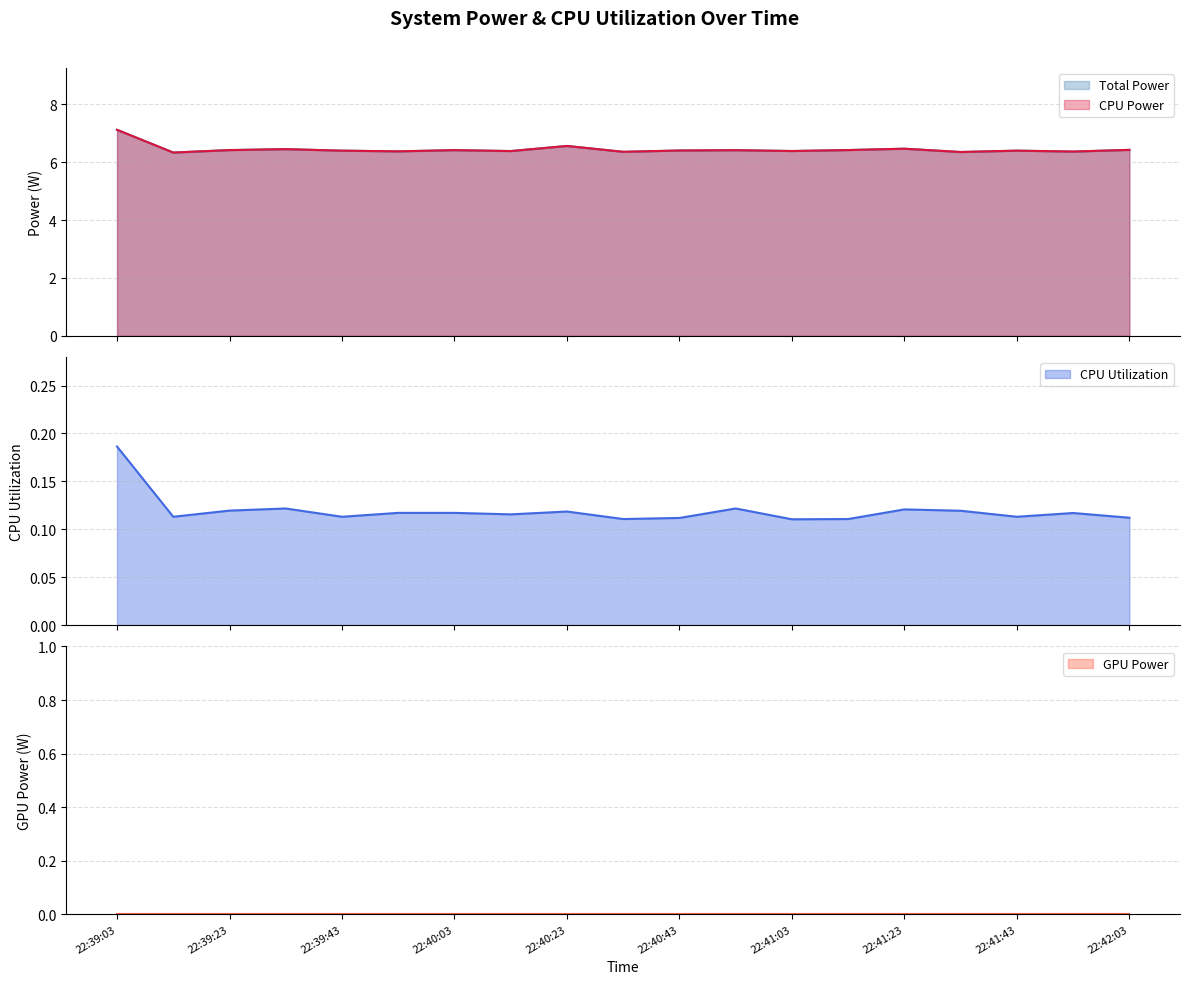

The Total Power series shows 4.3 at 22:41:03. True or false?

False